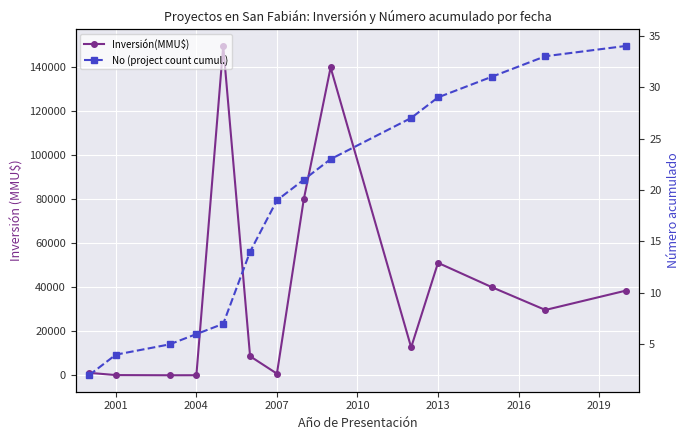

Rank the series by their average value, from lowest to highest.

No (project count cumul.), Inversión(MMU$)